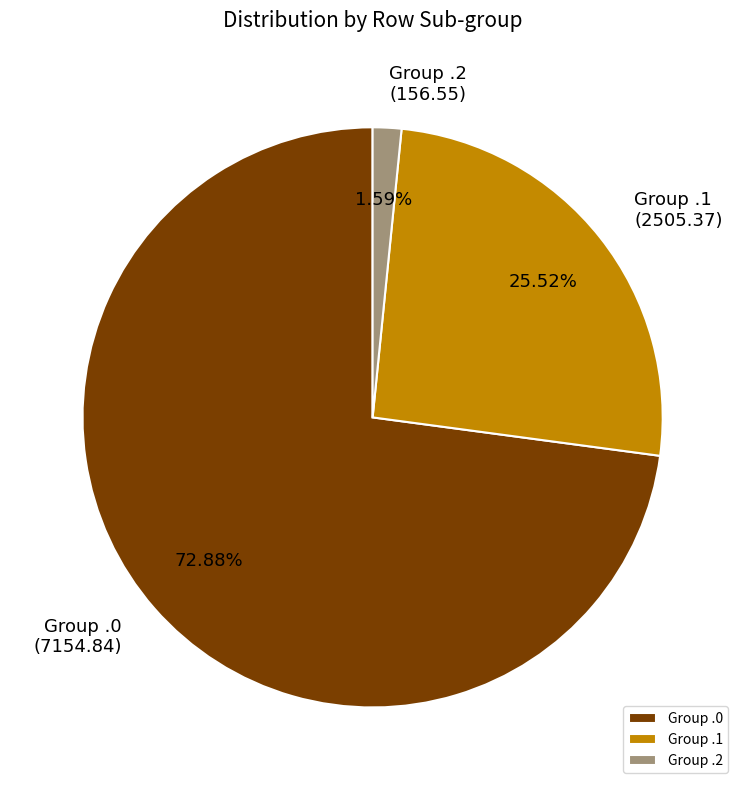

Which has a higher value, Group .0 or Group .1?

Group .0